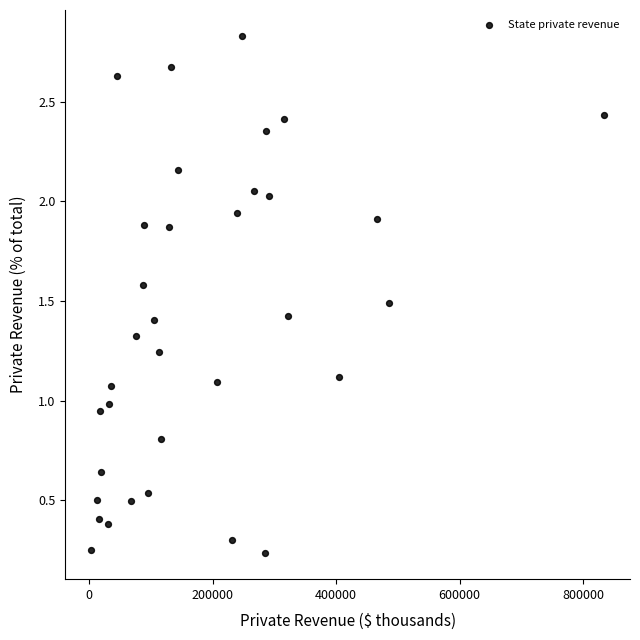

How many data points are displayed?

34